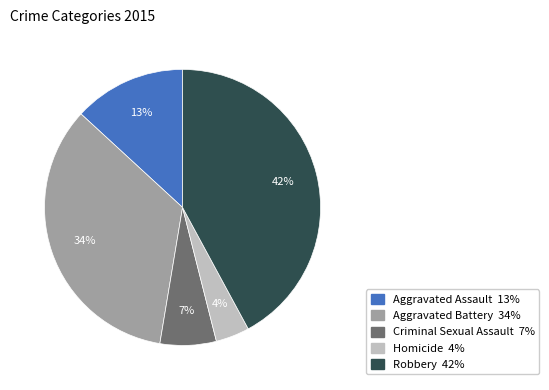

Rank the categories by value from highest to lowest.

Robbery, Aggravated Battery, Aggravated Assault, Criminal Sexual Assault, Homicide